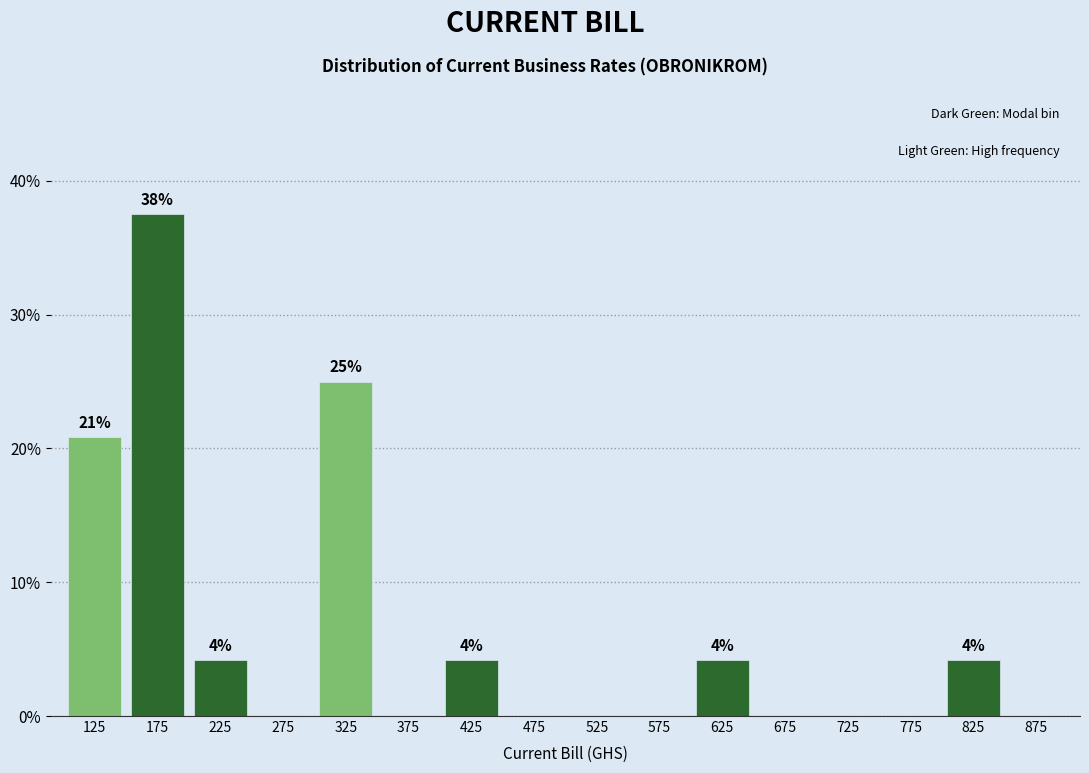

Over which range of the x-axis is the bar tallest?

150 to 200